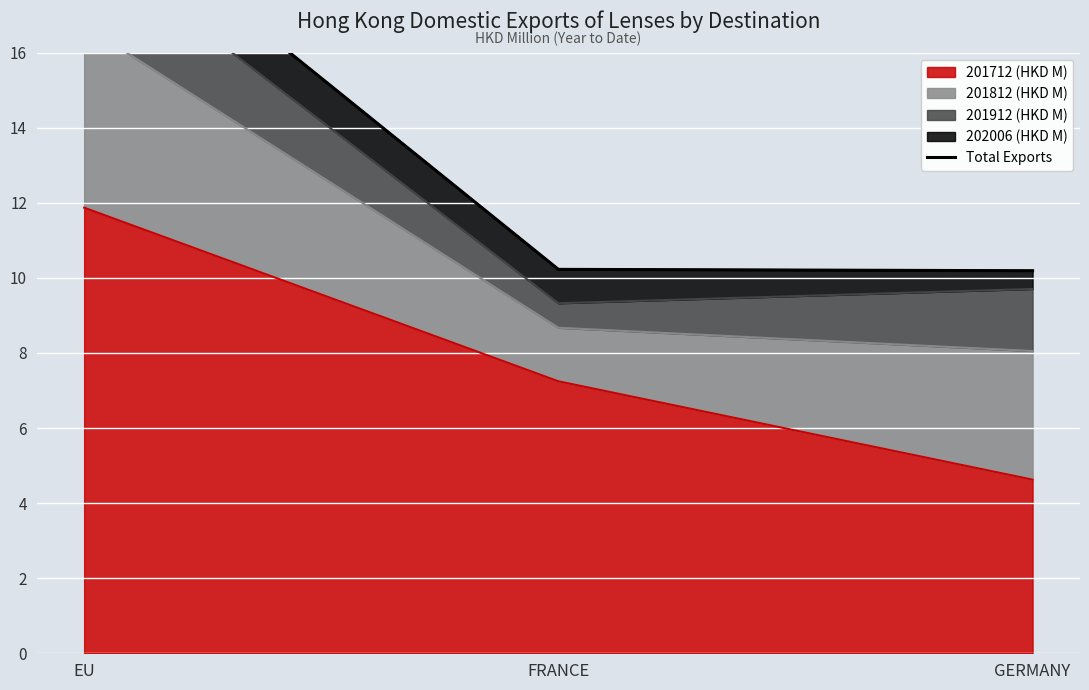

What is the difference between the maximum and minimum values?

10.2